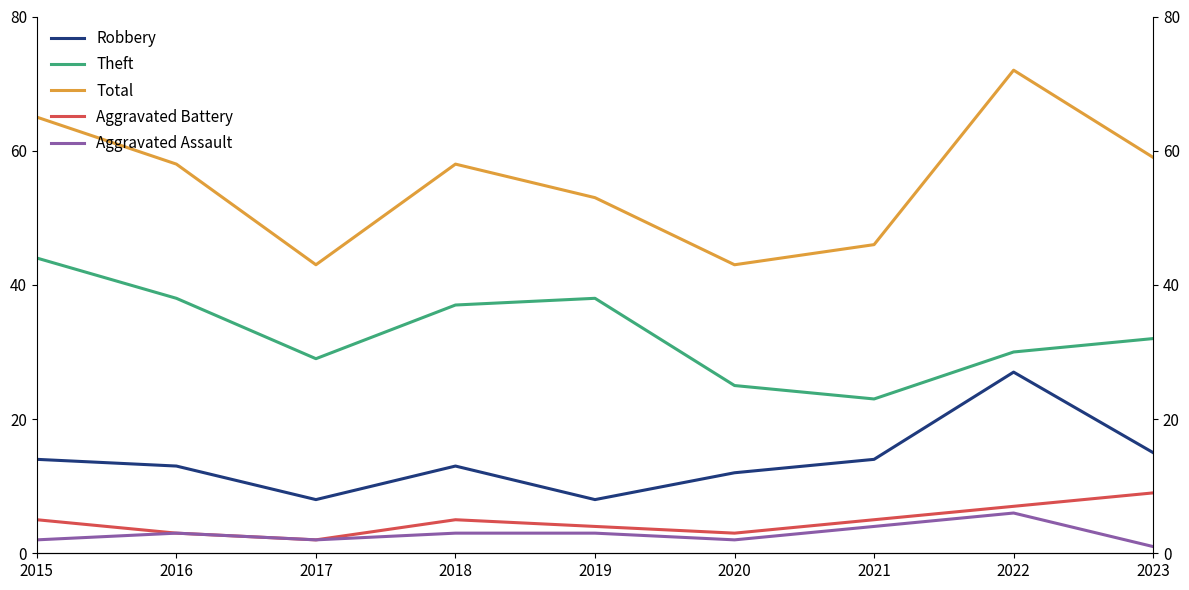

What is the total value across all series at 2018?

116